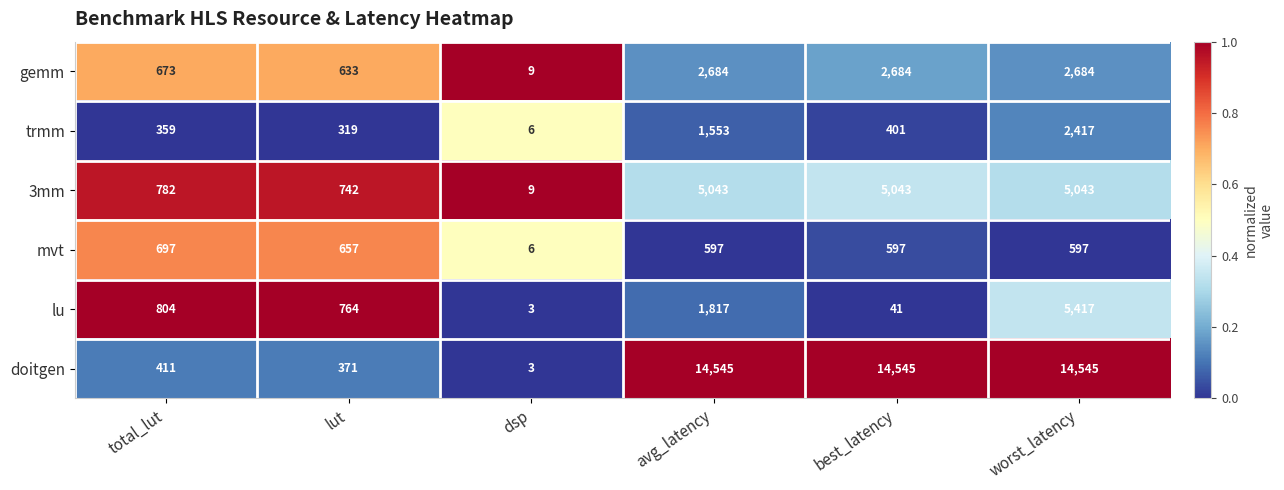

Which category has the lowest value in the trmm series?

dsp